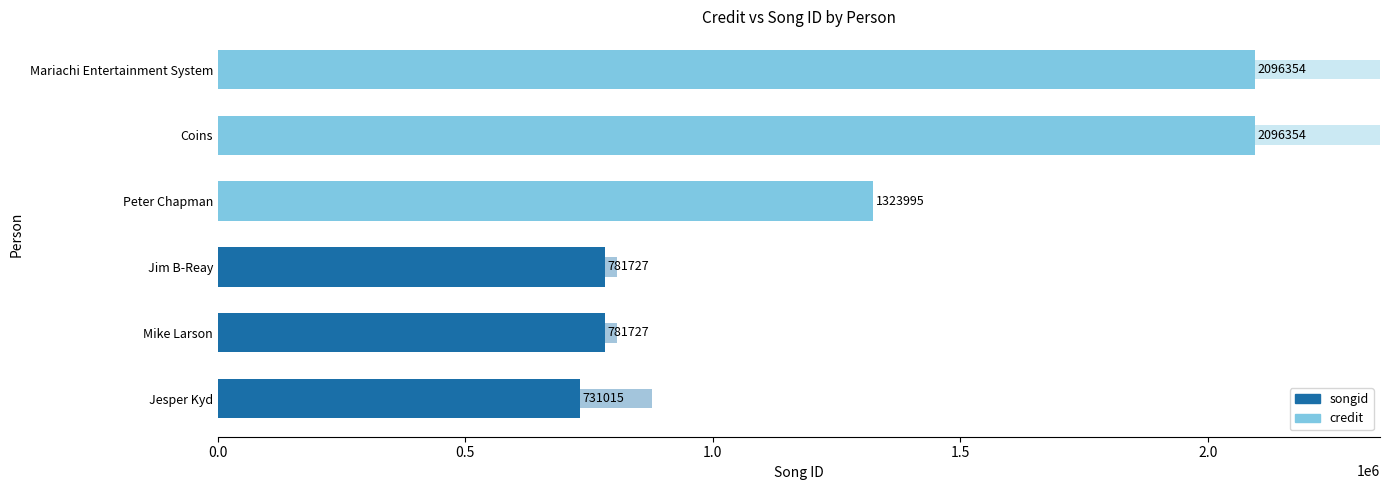

What value does the credit series have at 2.5, to the nearest 50?

2353200